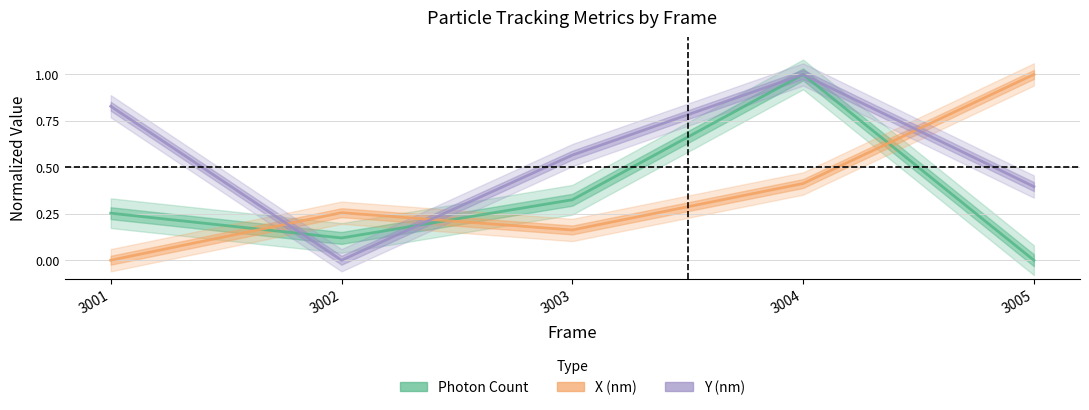

Where do Y (nm) and Photon Count first cross each other?

3001 and 3002